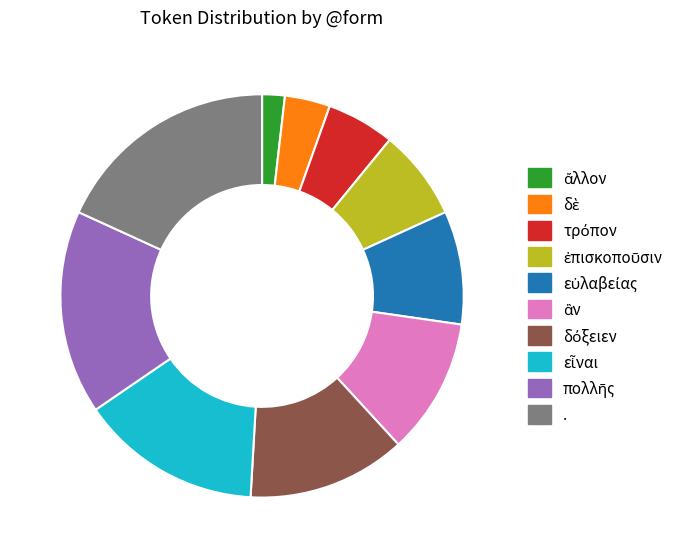

Is there any slice that represents more than half of the pie?

No